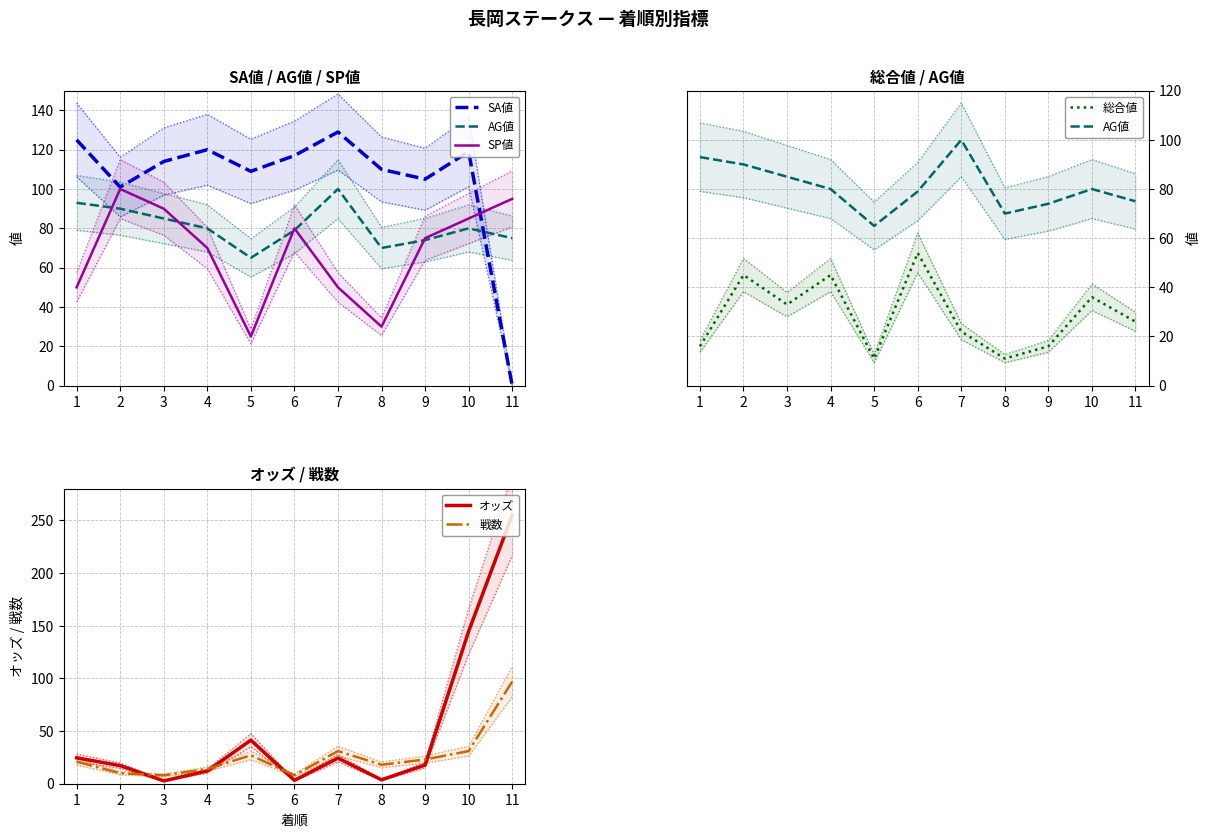

At which category does the chart reach its minimum across all series?

11